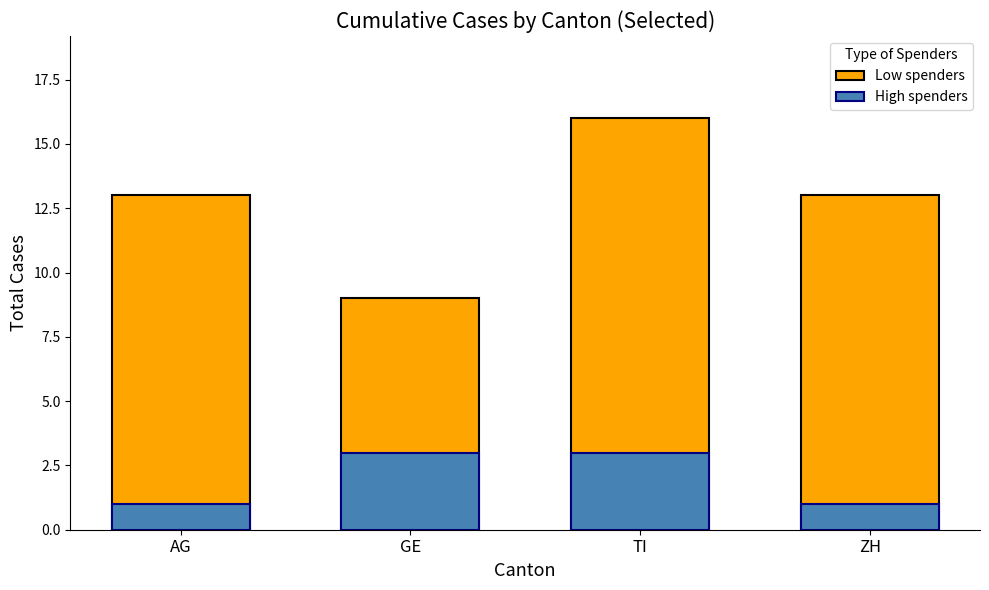

The value of Low spenders at TI is 22. True or false?

False